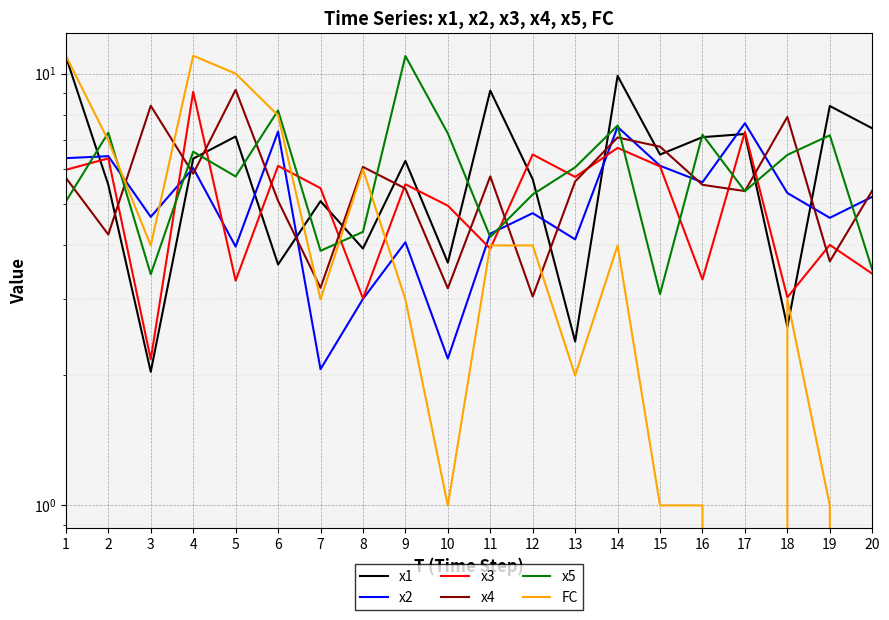

The value of x4 at 5 is 9.2. True or false?

True